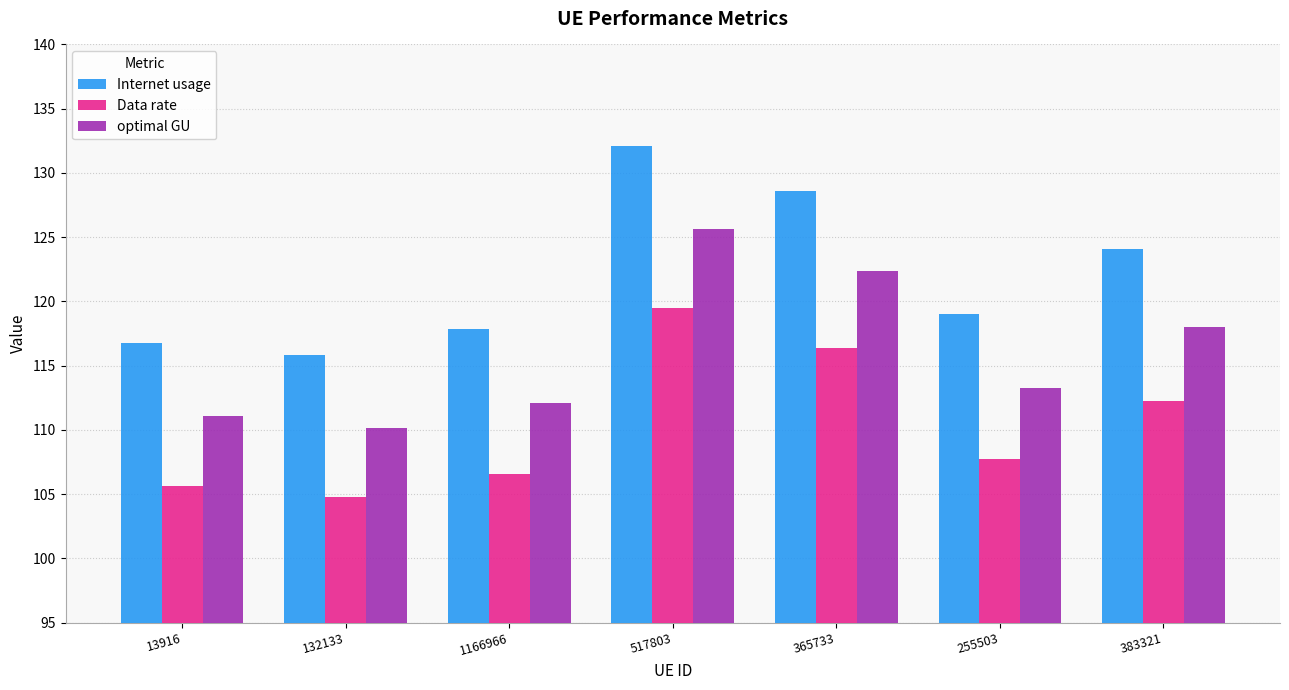

Does the chart contain any negative values?

No